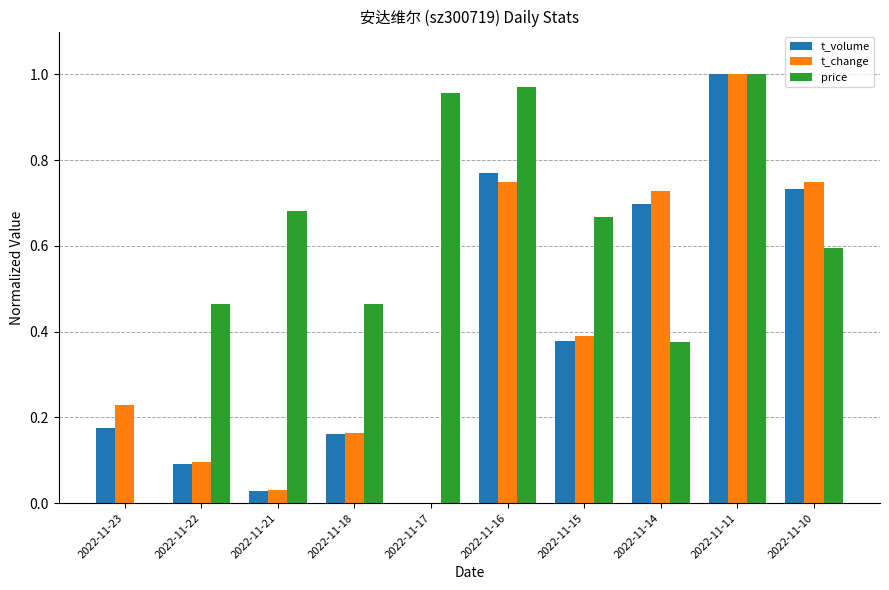

Is it true that t_change equals 0.0 at 2022-11-22?

False